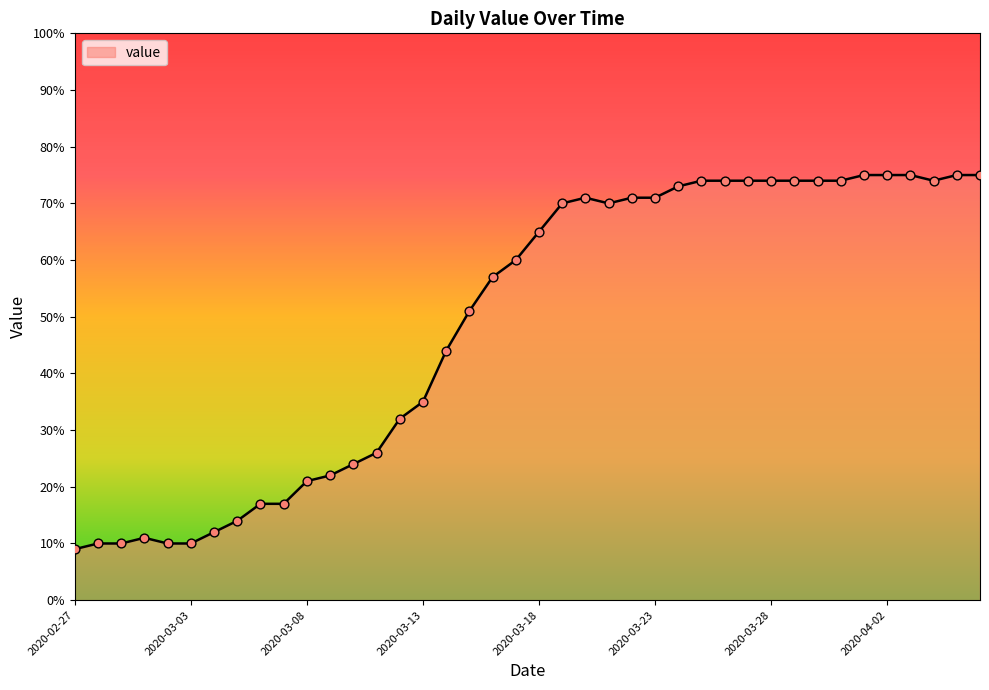

What is the maximum value shown in the chart?

75